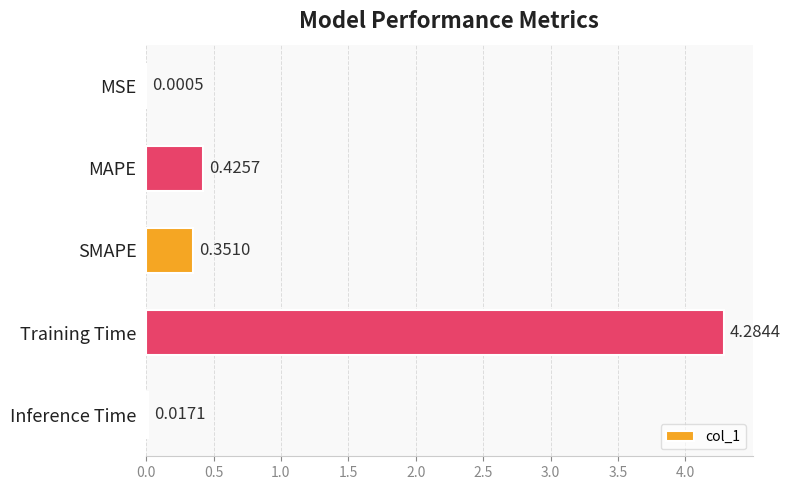

What is the average value?

1.0